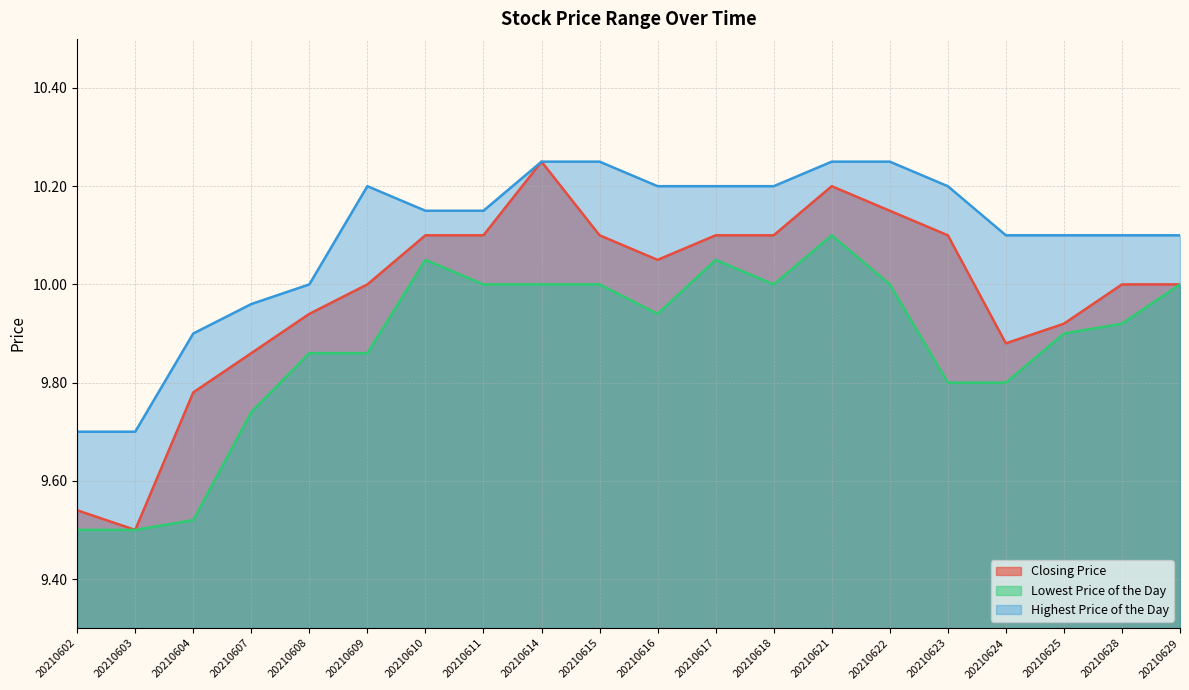

Reading right to left, extract all data points from this chart.

Closing Price: 10.0	10.0	9.9	9.9	10.1	10.2	10.2	10.1	10.1	10.1	10.1	10.2	10.1	10.1	10.0	9.9	9.9	9.8	9.5	9.5
Lowest Price of the Day: 10.0	9.9	9.9	9.8	9.8	10.0	10.1	10.0	10.1	9.9	10.0	10.0	10.0	10.1	9.9	9.9	9.7	9.5	9.5	9.5
Highest Price of the Day: 10.1	10.1	10.1	10.1	10.2	10.2	10.2	10.2	10.2	10.2	10.2	10.2	10.2	10.2	10.2	10.0	10.0	9.9	9.7	9.7